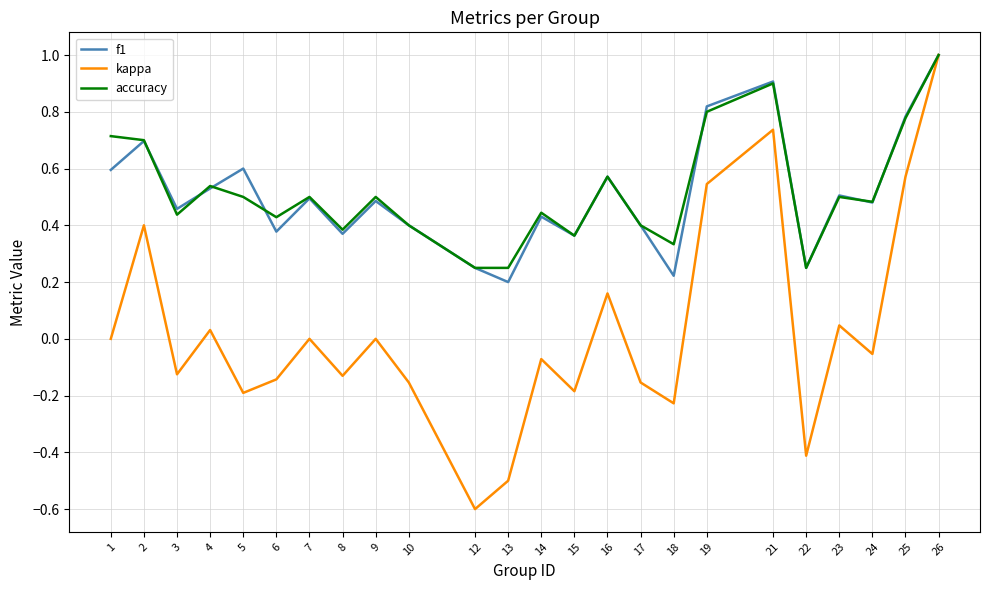

At which label does accuracy reach its peak?

26